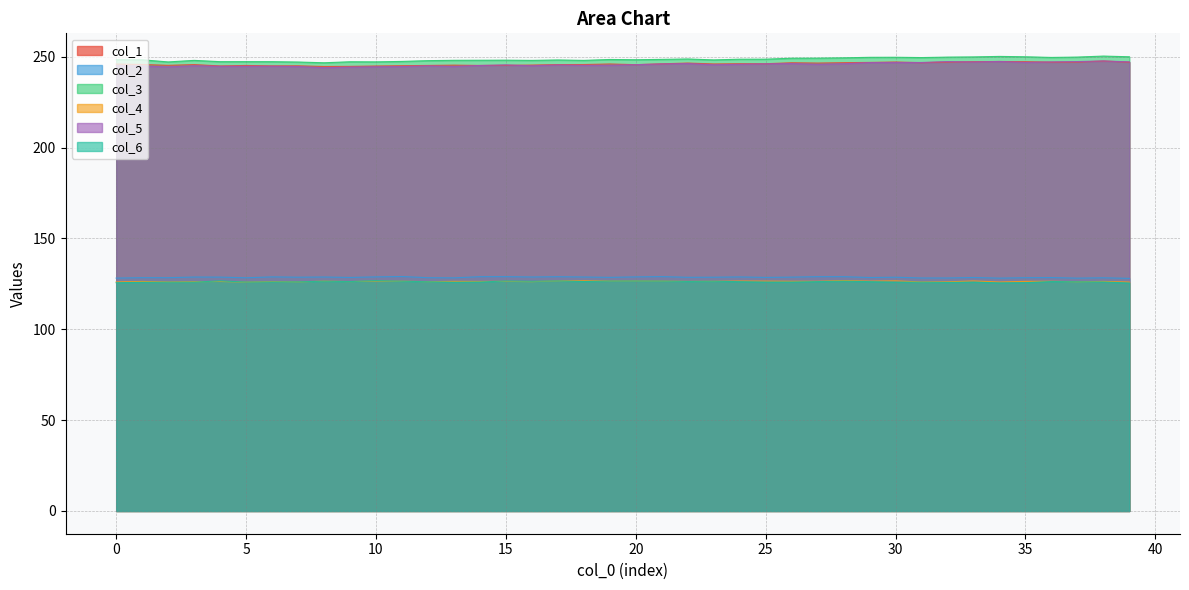

Which series has the largest total across all categories?

col_3